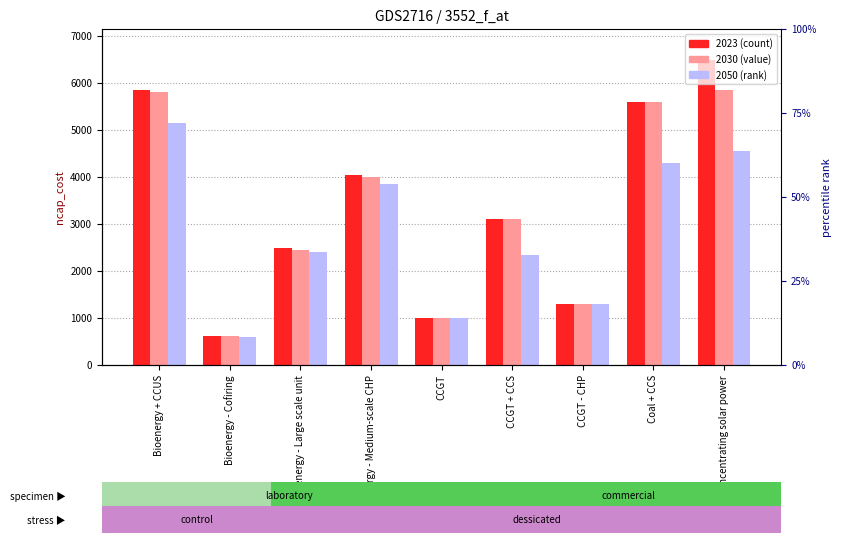

What is the label of the 7th bar from the left?

CCGT - CHP